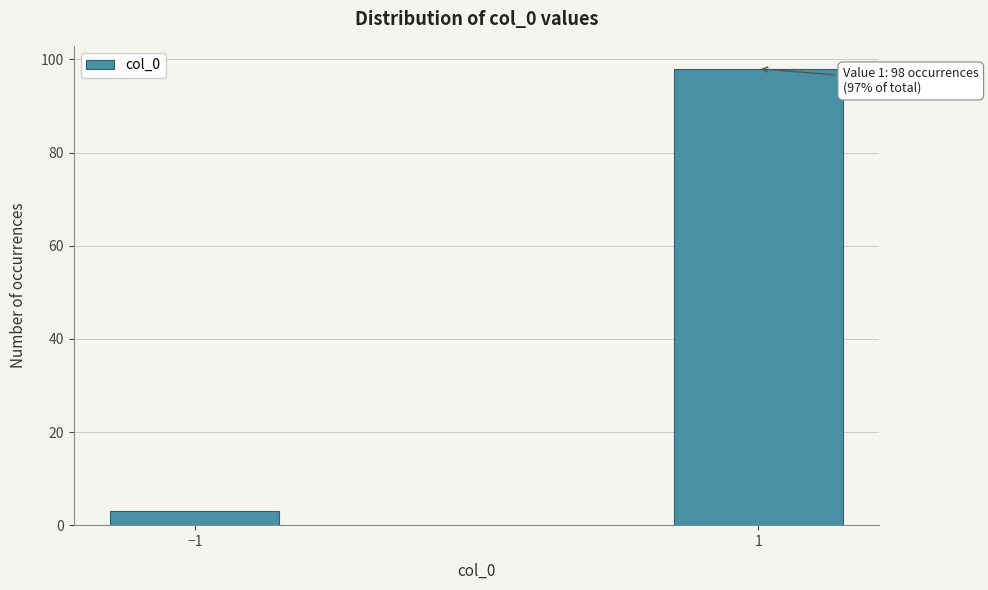

Reading left to right, transcribe all the data shown in this chart.

3	98